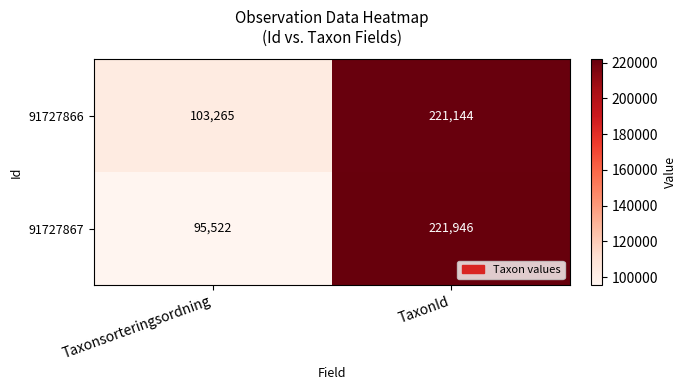

The 91727866 series shows 221144 at TaxonId. True or false?

True